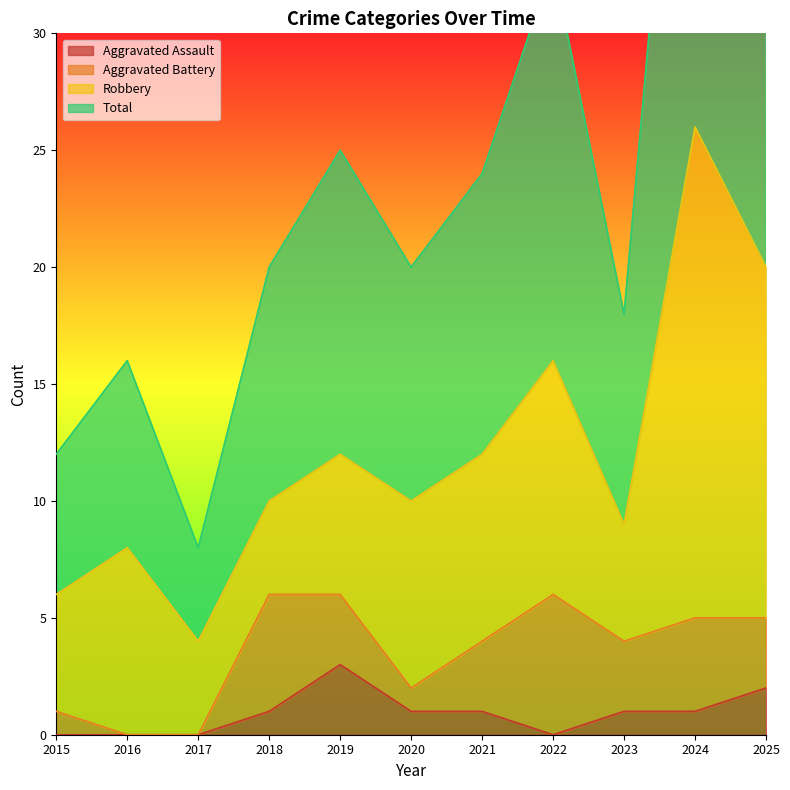

True or false: Aggravated Assault and Total cross at least once.

False